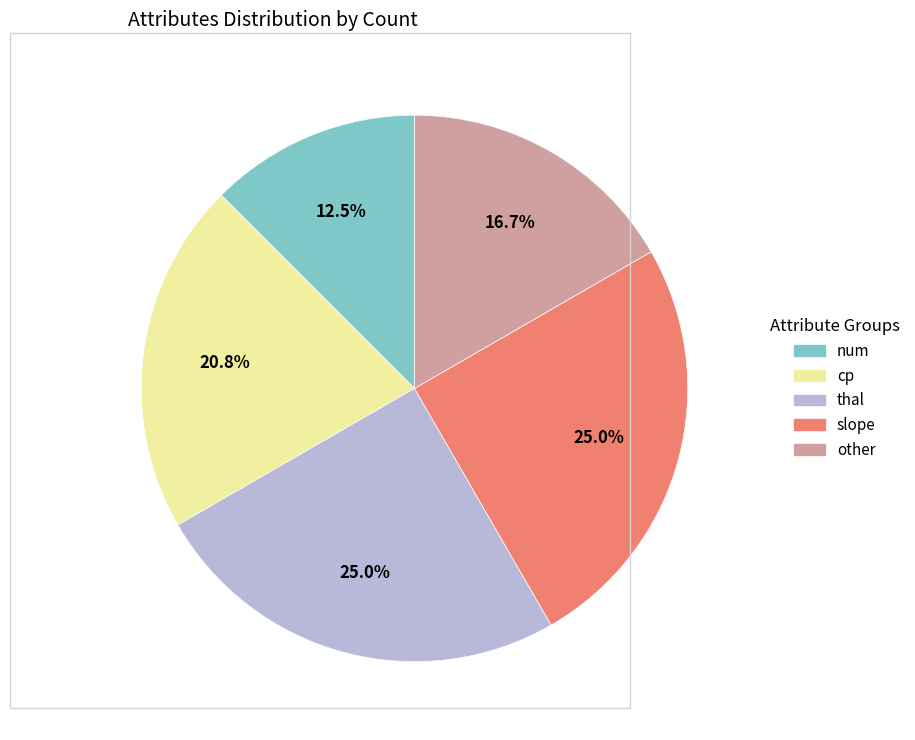

Does any single category account for the majority?

No